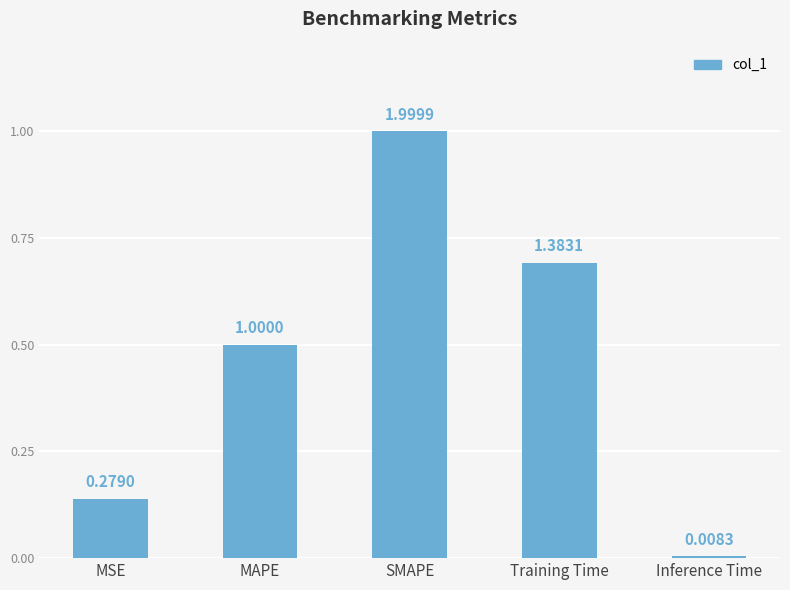

What is the value of the 4th bar from the left?

1.4